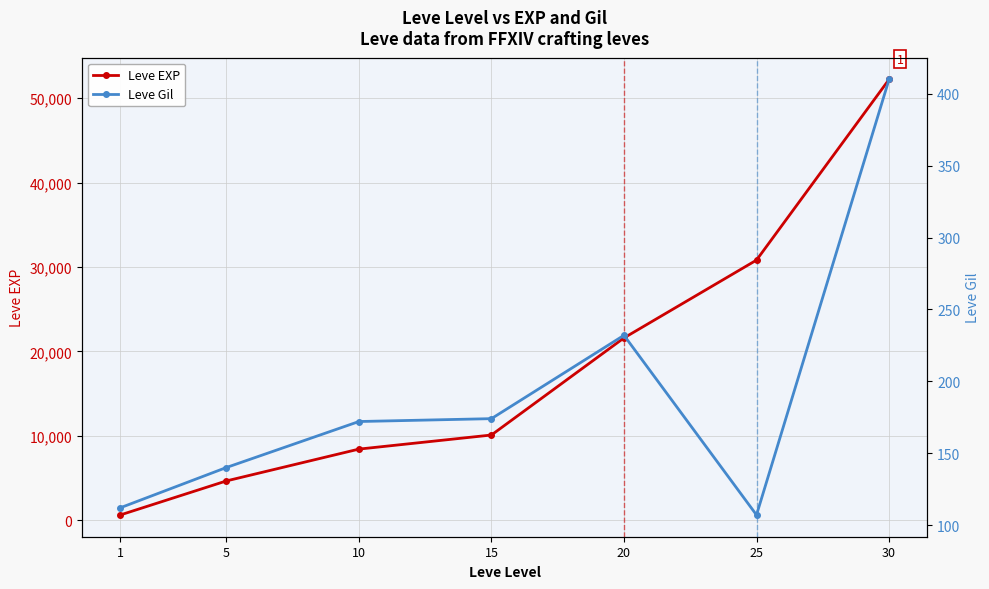

What is the sum of all Leve EXP values?

128460